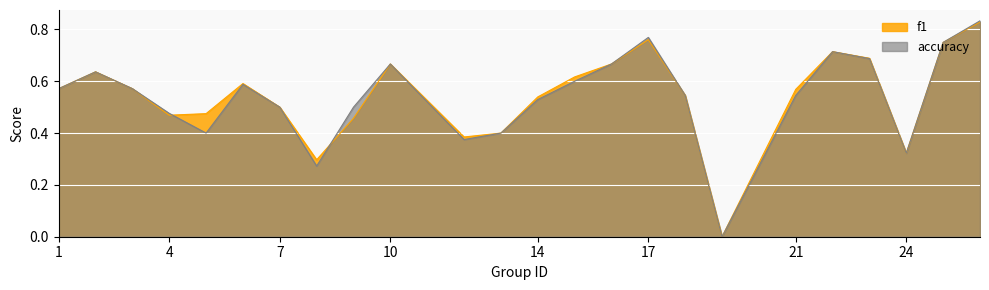

Reading right to left, list all the values displayed in this chart.

f1: 0.8	0.8	0.3	0.7	0.7	0.6	0.0	0.5	0.8	0.7	0.6	0.5	0.4	0.4	0.7	0.5	0.3	0.5	0.6	0.5	0.5	0.6	0.6	0.6
accuracy: 0.8	0.8	0.3	0.7	0.7	0.5	0.0	0.5	0.8	0.7	0.6	0.5	0.4	0.4	0.7	0.5	0.3	0.5	0.6	0.4	0.5	0.6	0.6	0.6